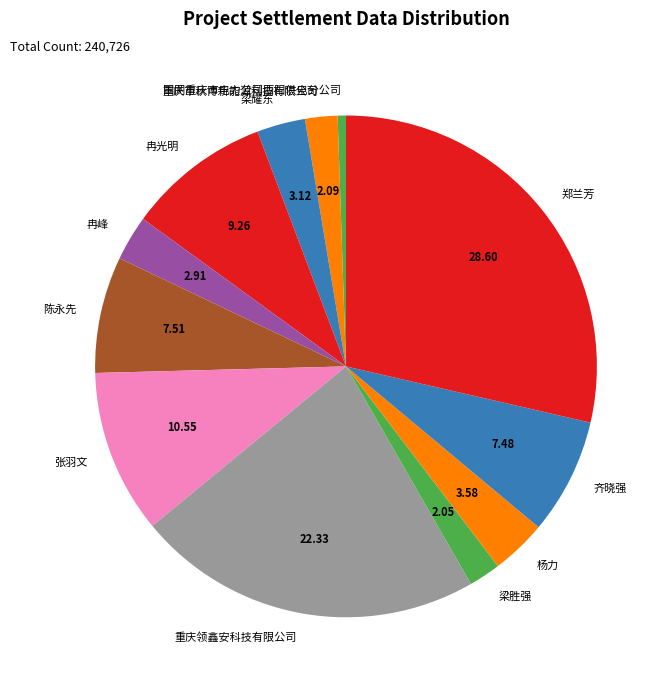

Combined, do 梁胜强 and 郑兰芳 account for over 50%?

No